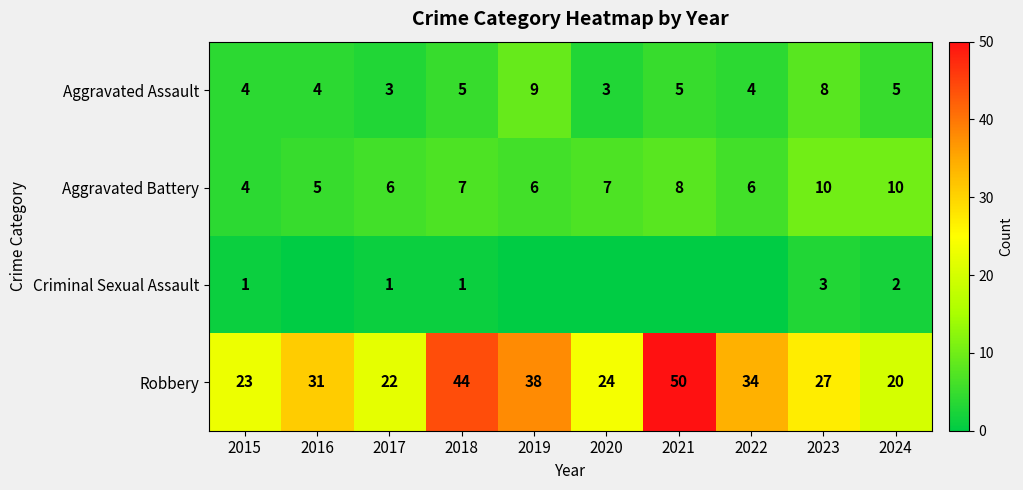

What is the difference between the maximum and second lowest values in the Aggravated Battery series?

5